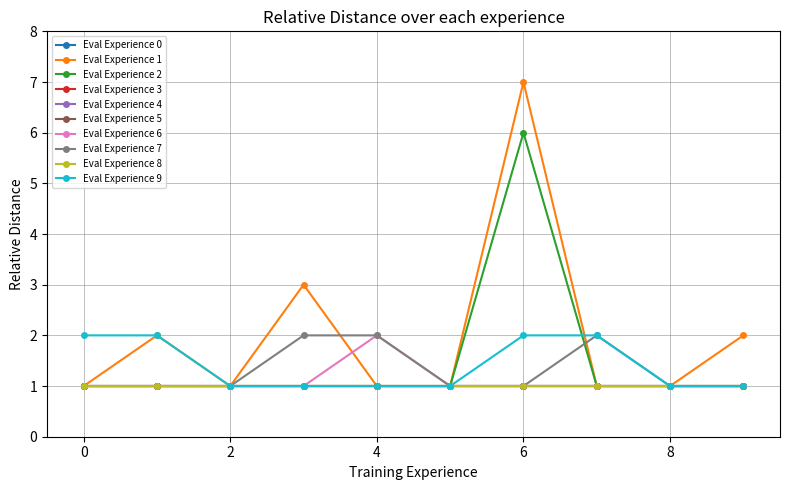

Is this an area chart (filled region under the line)?

No